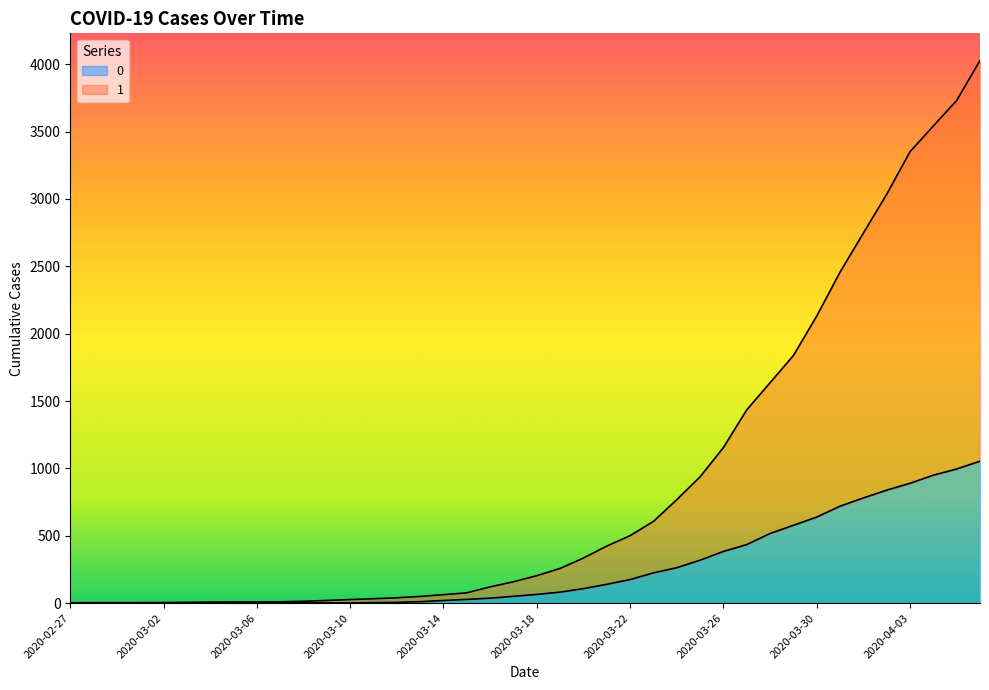

Which series has the largest total across all categories?

1